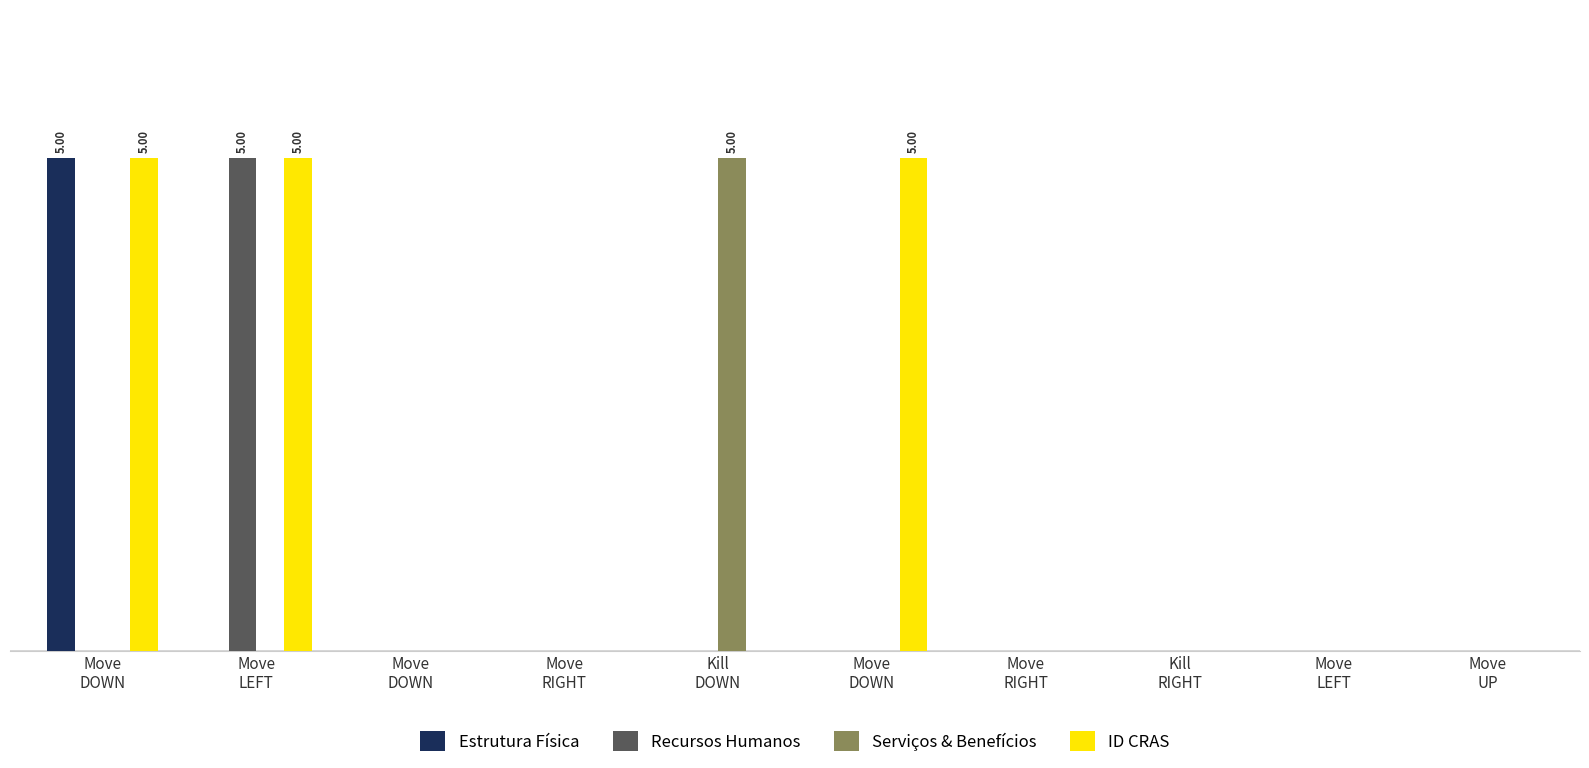

What is the highest value of the ID CRAS series?

5